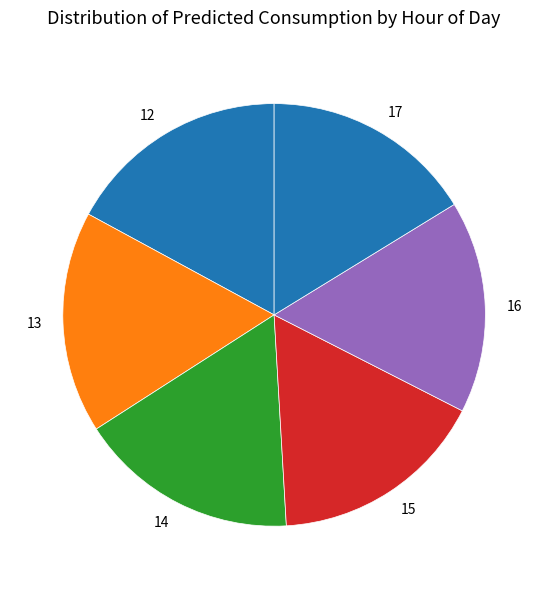

True or false: 12 accounts for 1% of the total.

False